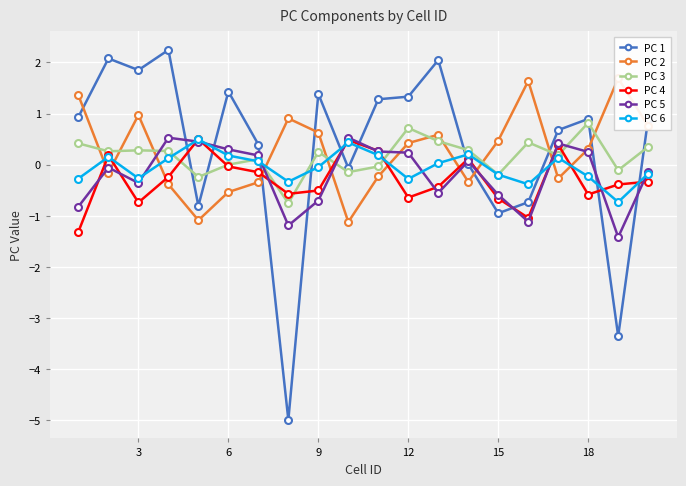

True or false: PC 6 and PC 3 intersect in this chart.

True